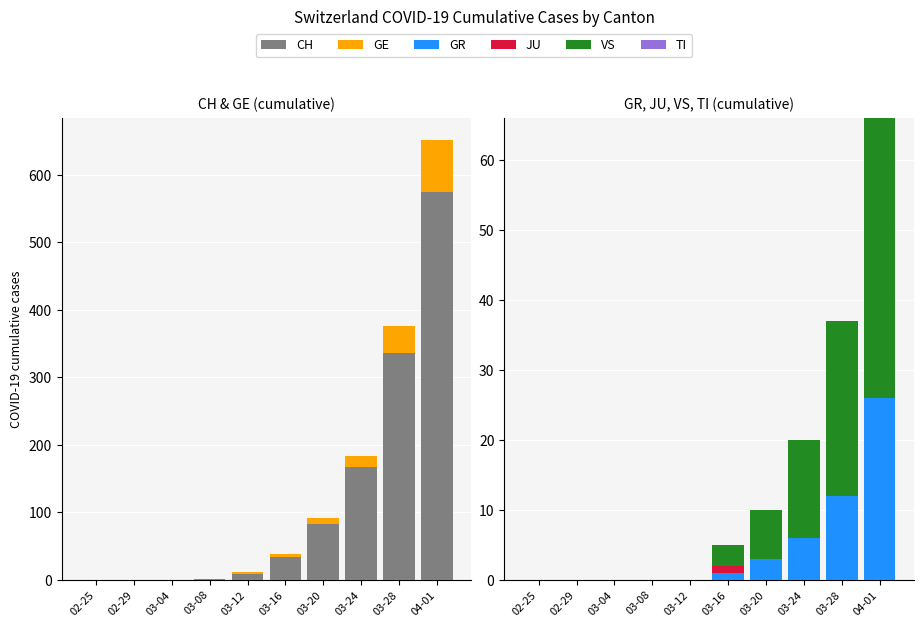

Rank the categories by VS value from lowest to highest.

02-25, 02-29, 03-04, 03-08, 03-12, 03-16, 03-20, 03-24, 03-28, 04-01